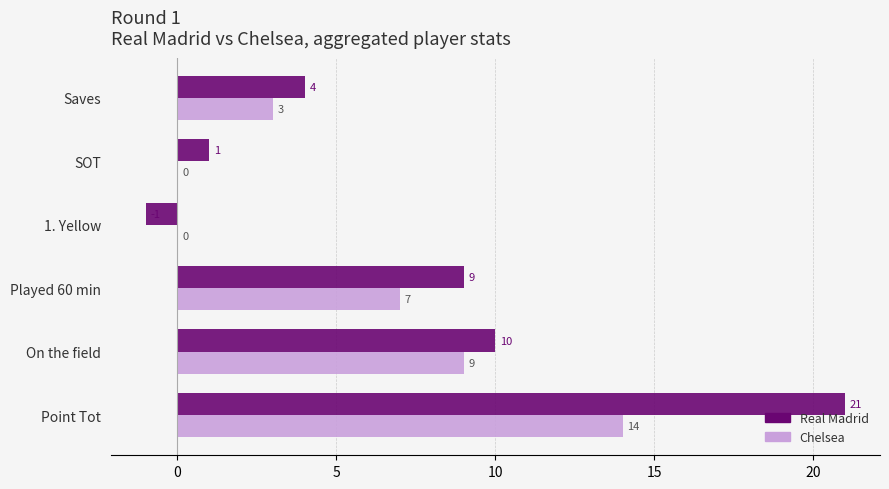

Is the value of Real Madrid at 1. Yellow greater than the value of Chelsea at Point Tot?

No